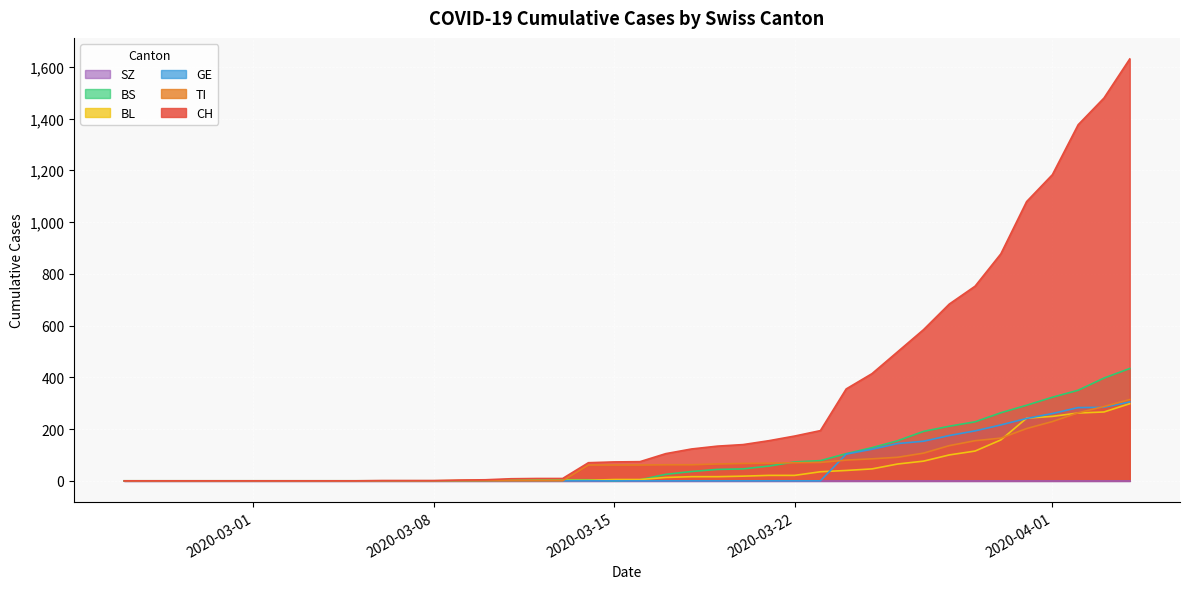

Which series has the largest total across all categories?

CH